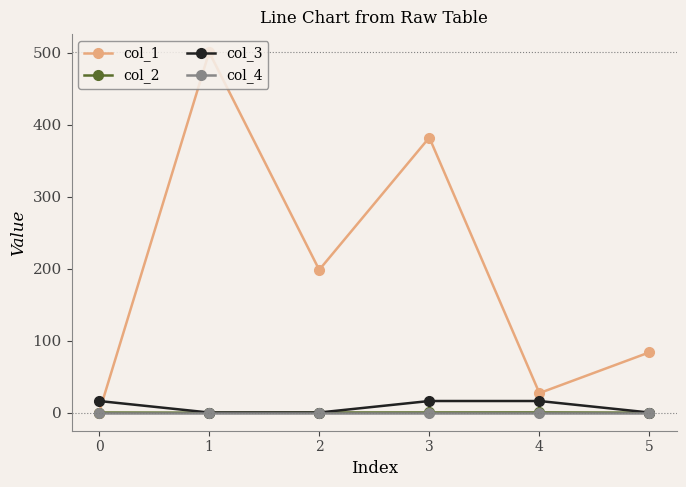

What is the total value across all series at 5?

83.5